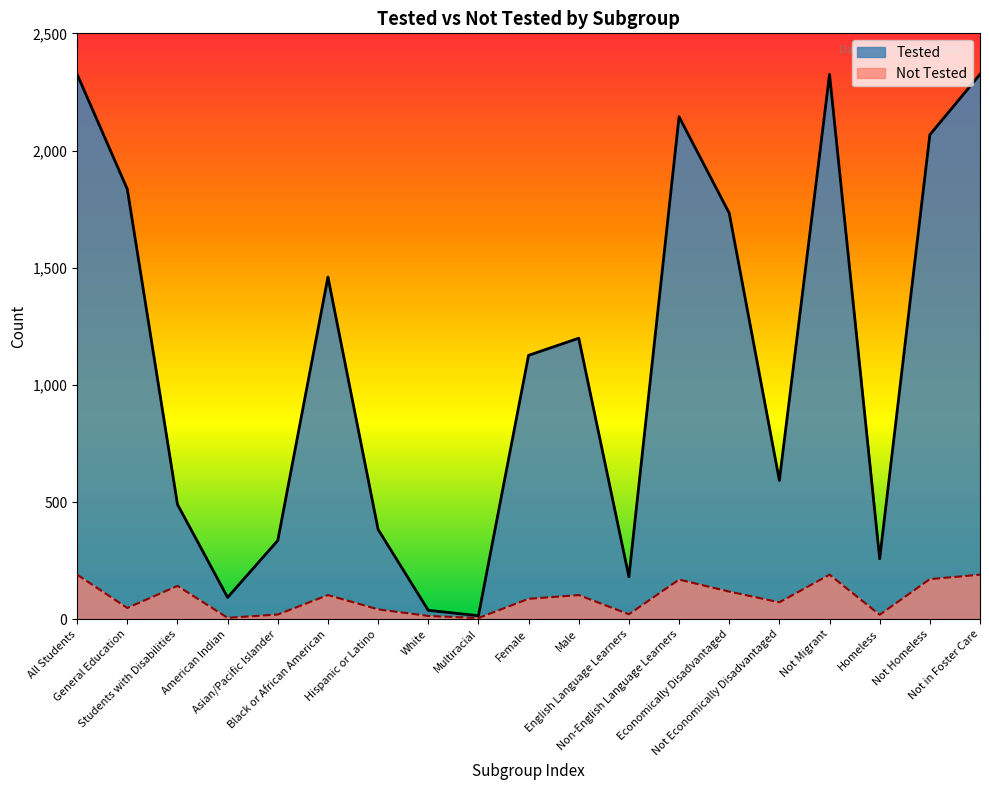

What is the label of the 2nd point from the left?

General Education